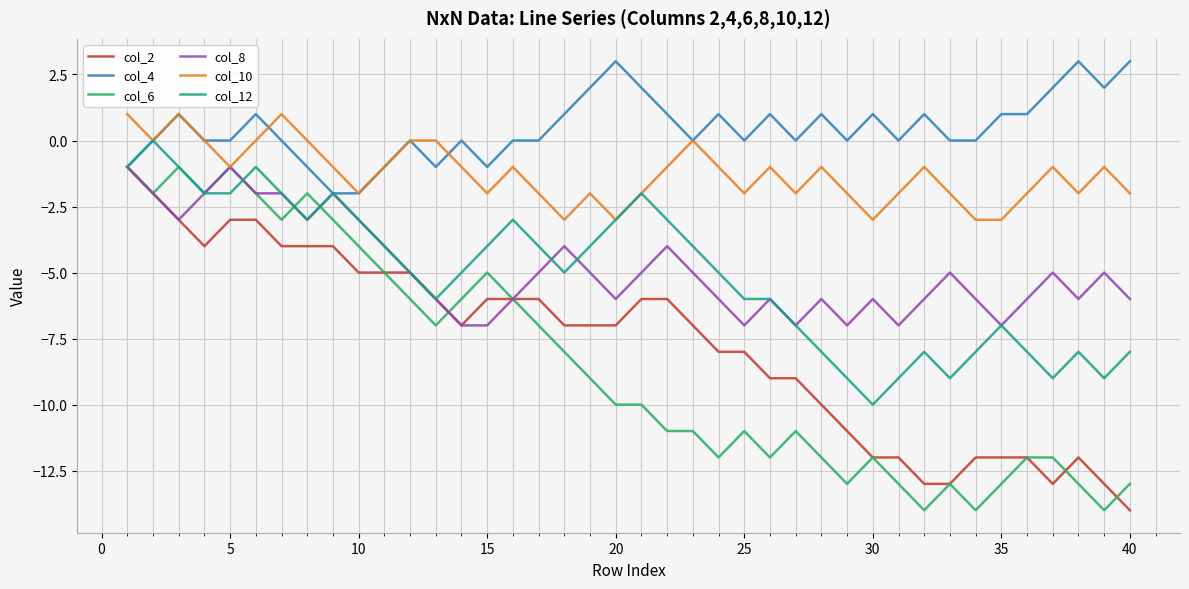

Which series has the largest total across all categories?

col_4